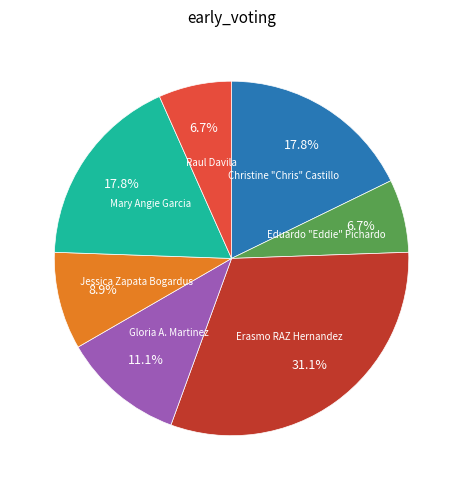

Is there any slice that represents more than half of the pie?

No